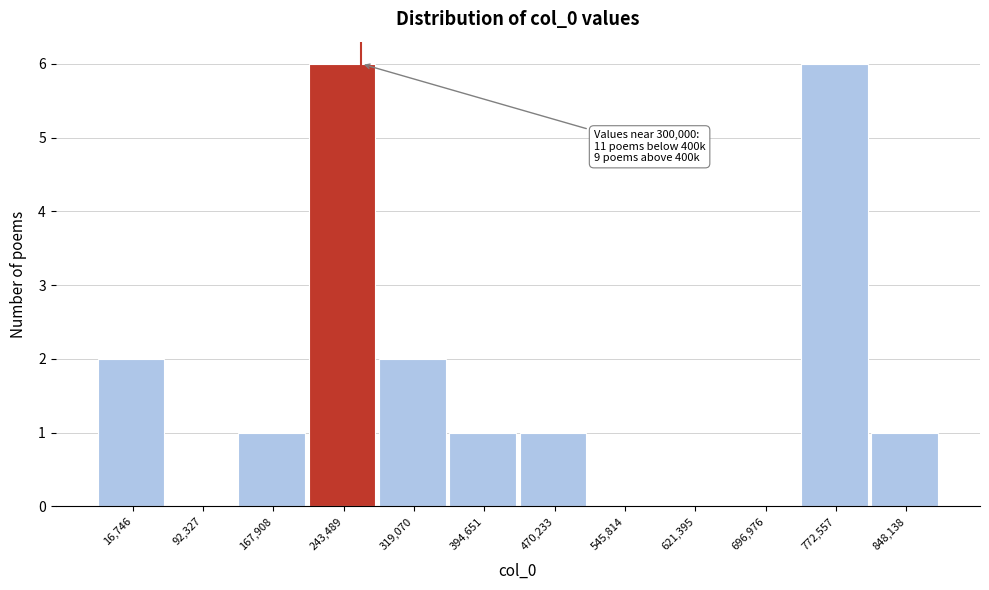

Reading left to right, what are all the values shown in this chart?

16,746=2	92,327=0	167,908=1	243,489=6	319,070=2	394,651=1	470,233=1	545,814=0	621,395=0	696,976=0	772,557=6	848,138=1